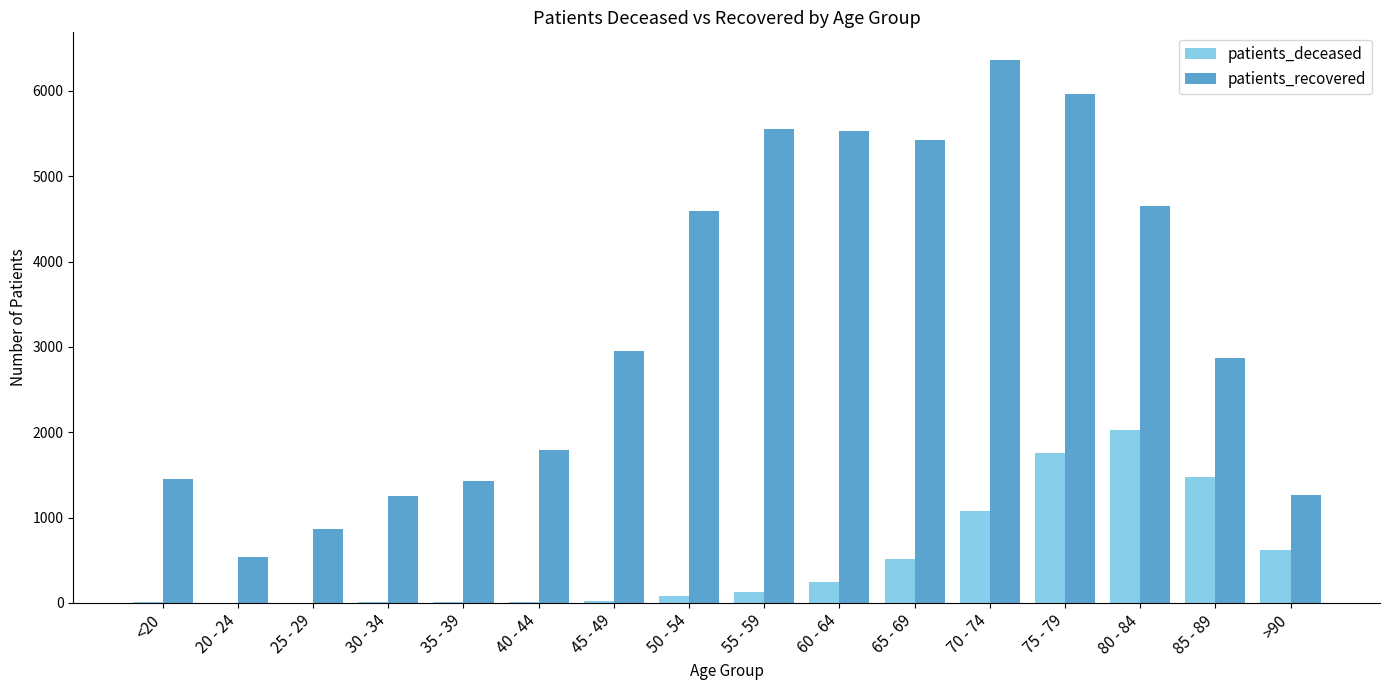

What is the highest value of the patients_deceased series?

2022